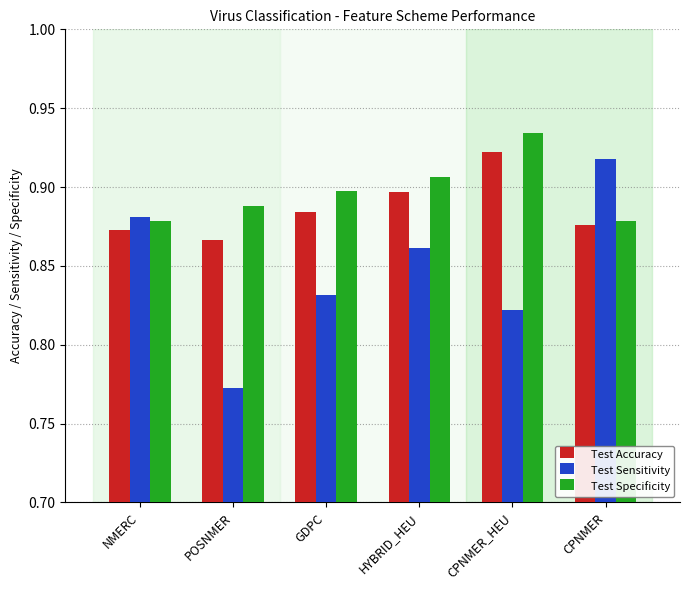

What is the difference between the highest and lowest values at GDPC?

0.1